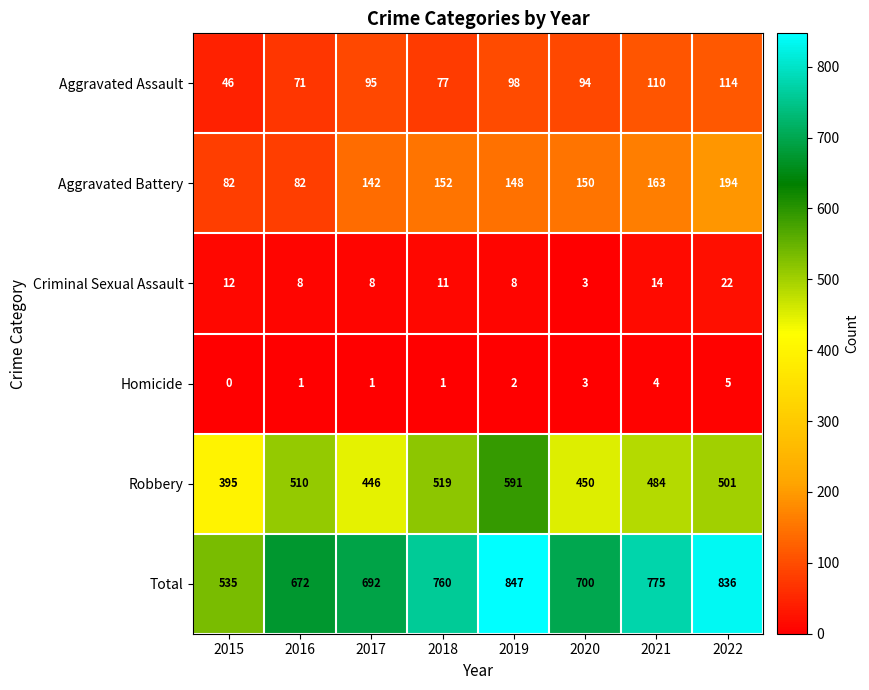

What is the greatest value displayed?

847